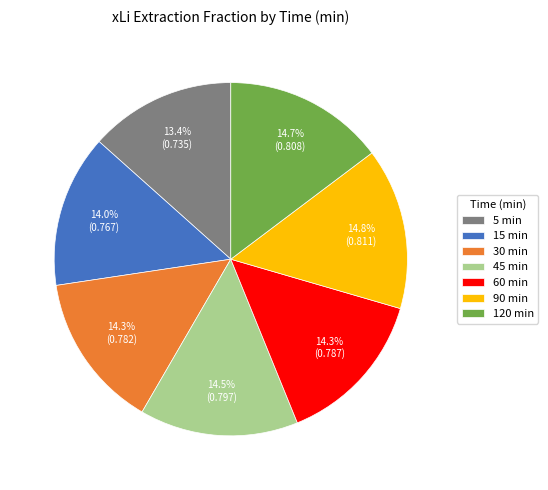

Which slice is the smallest?

5